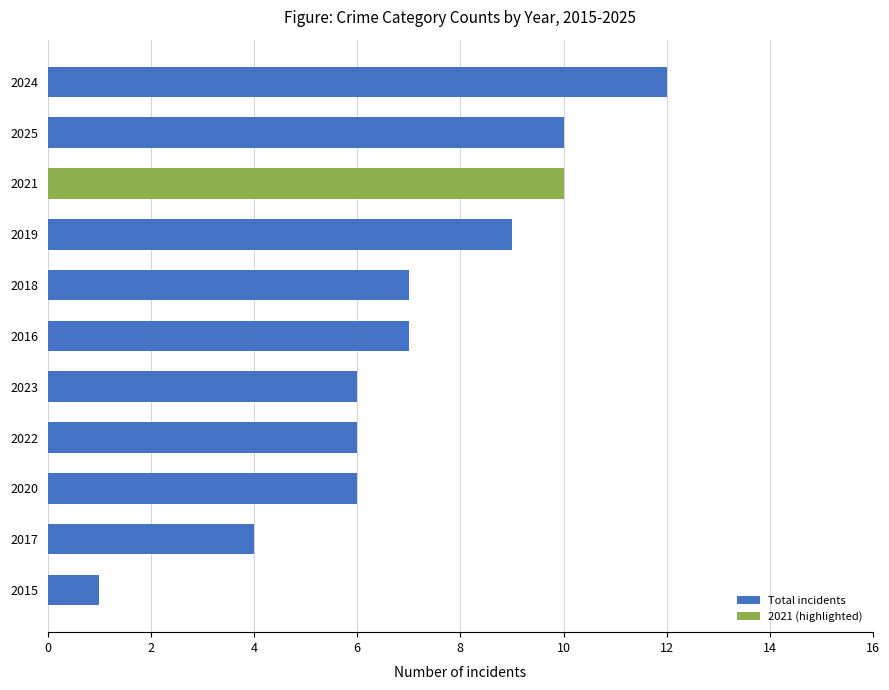

Reading bottom to top, transcribe all the data shown in this chart.

1	4	6	6	6	7	7	9	10	10	12